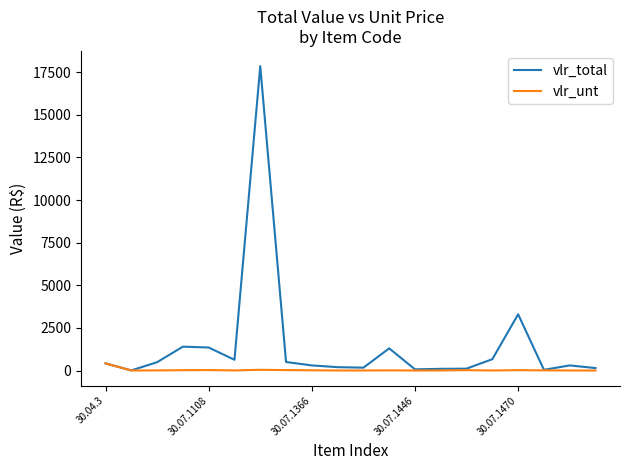

List the series in order of their peak value, highest first.

vlr_total, vlr_unt